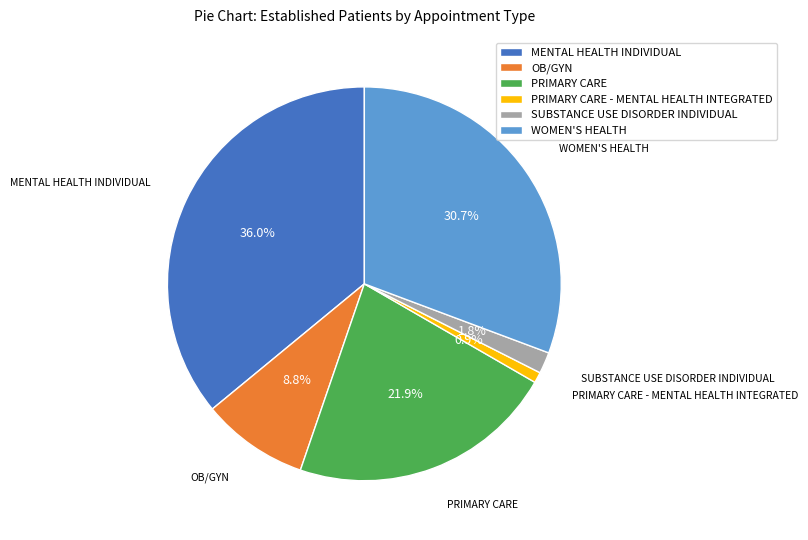

Is there a majority slice in this chart?

No